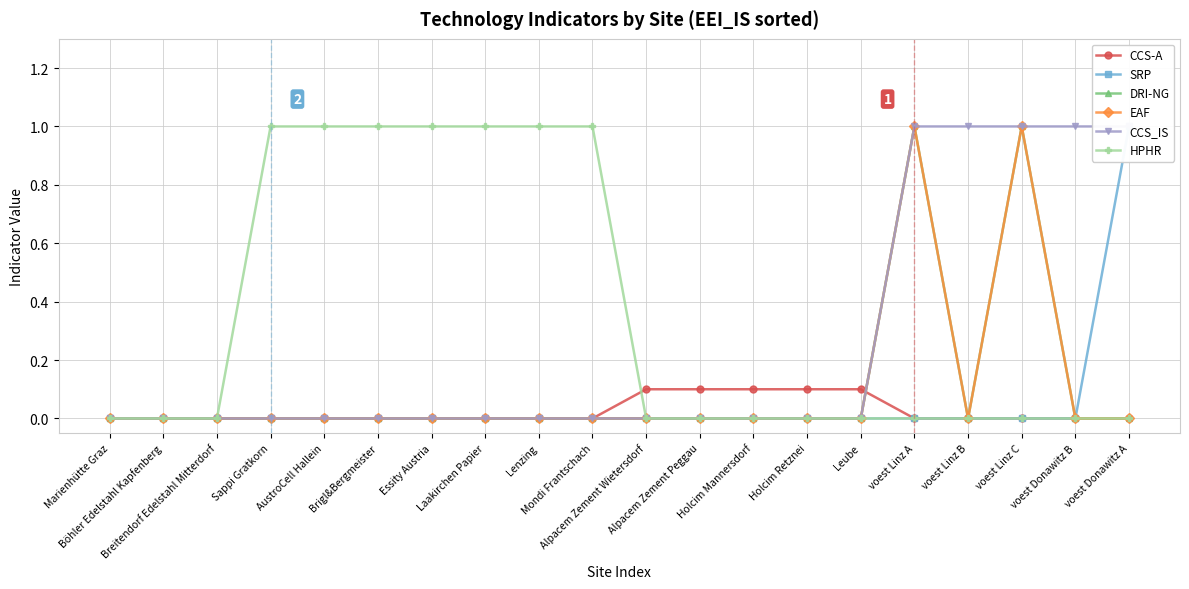

At which category is the sum across all series the highest?

voest Linz A